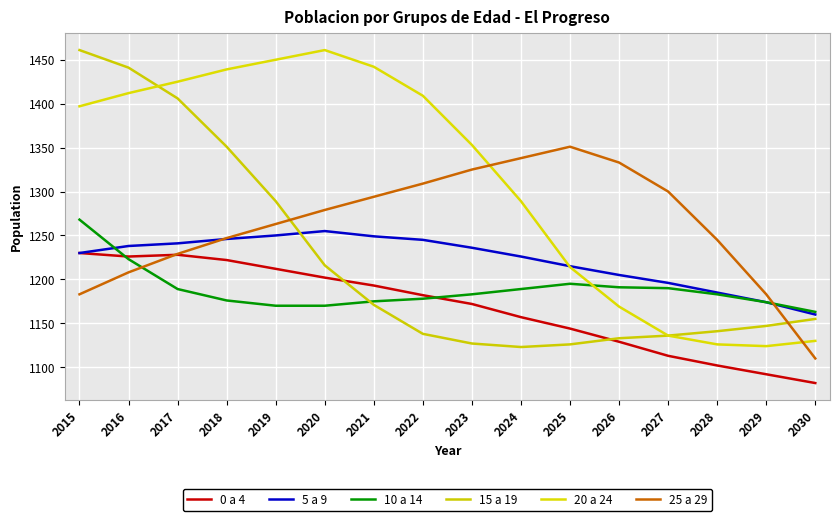

What is the value of the 0 a 4 point at the 11th from the left?

1144